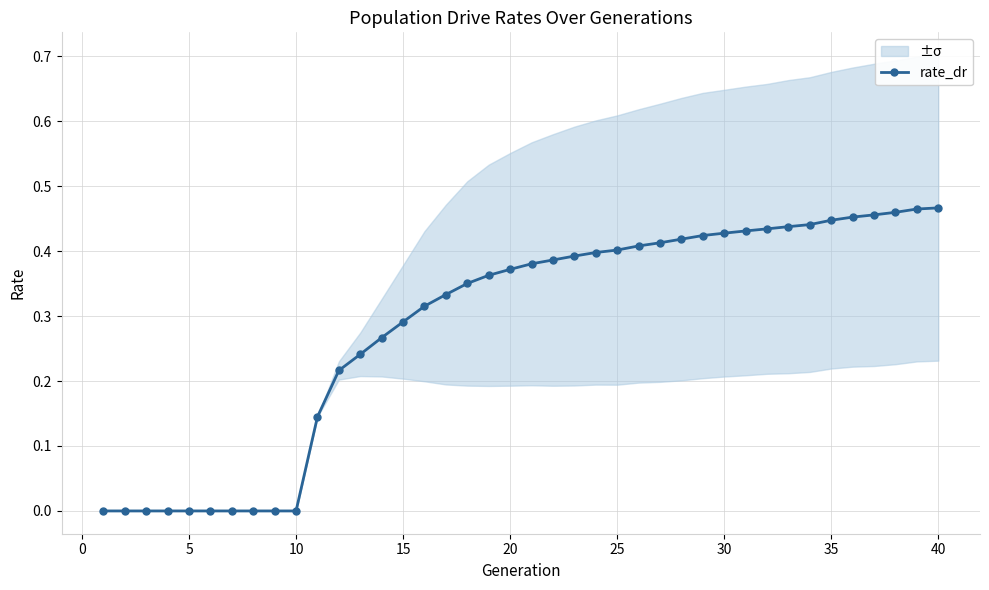

The value at 25 is 0.4. True or false?

True